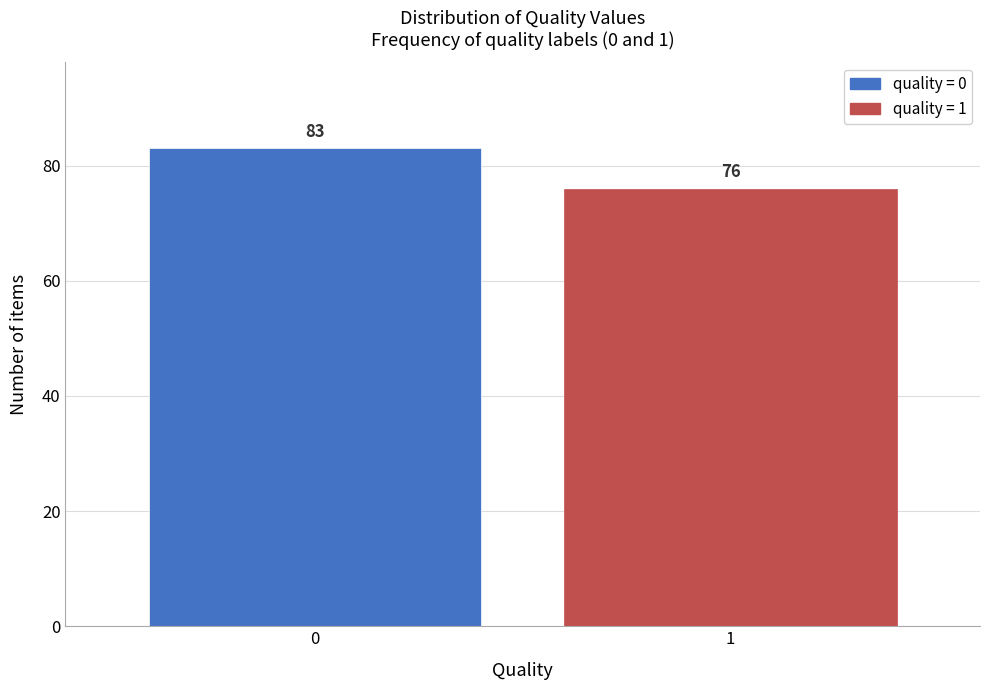

Reading left to right, what are all the values shown in this chart?

83	76